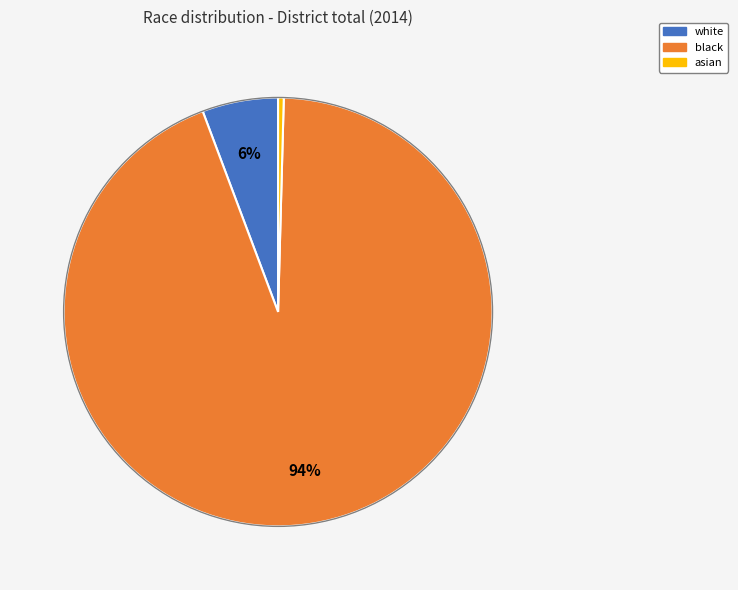

Is there any slice that represents more than half of the pie?

Yes